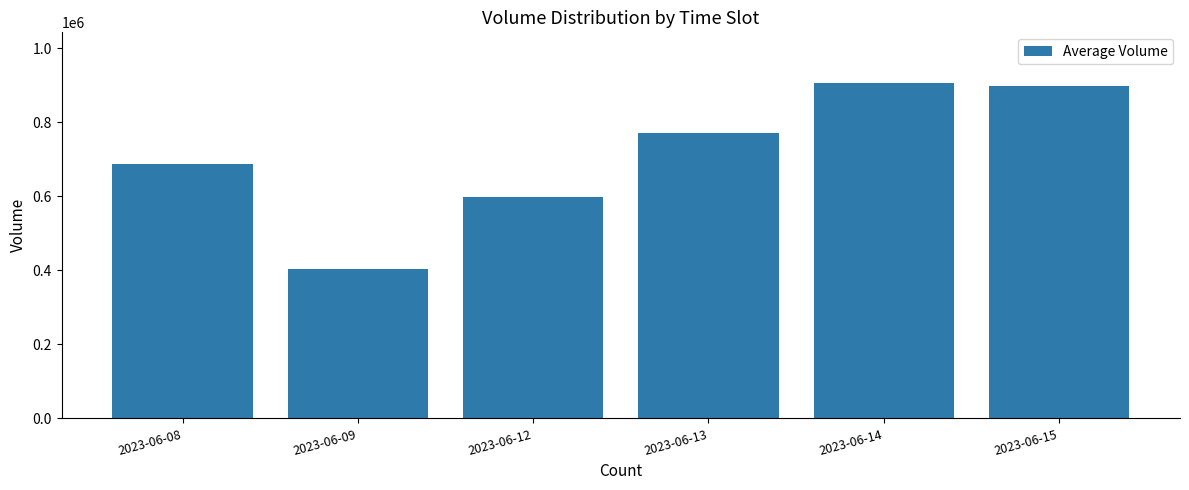

What value does the data have at 2023-06-13?

769892